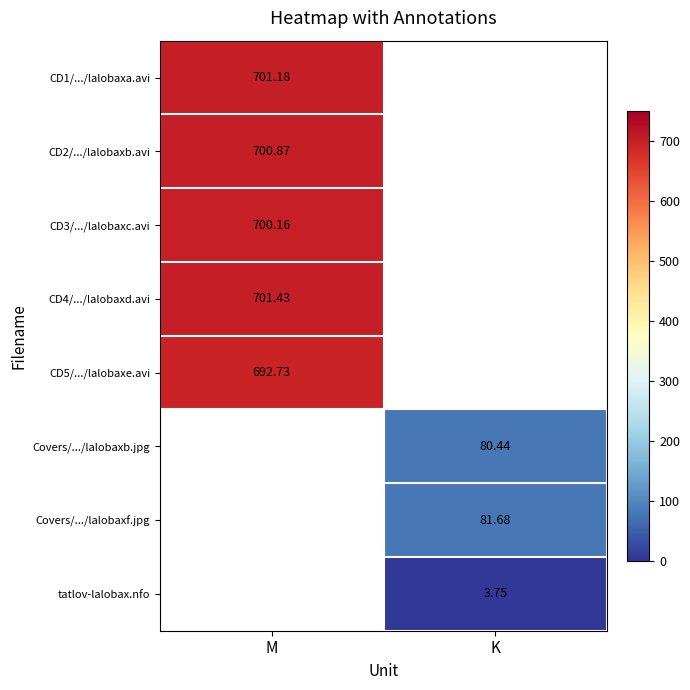

At how many categories does at least one series exceed 548?

1